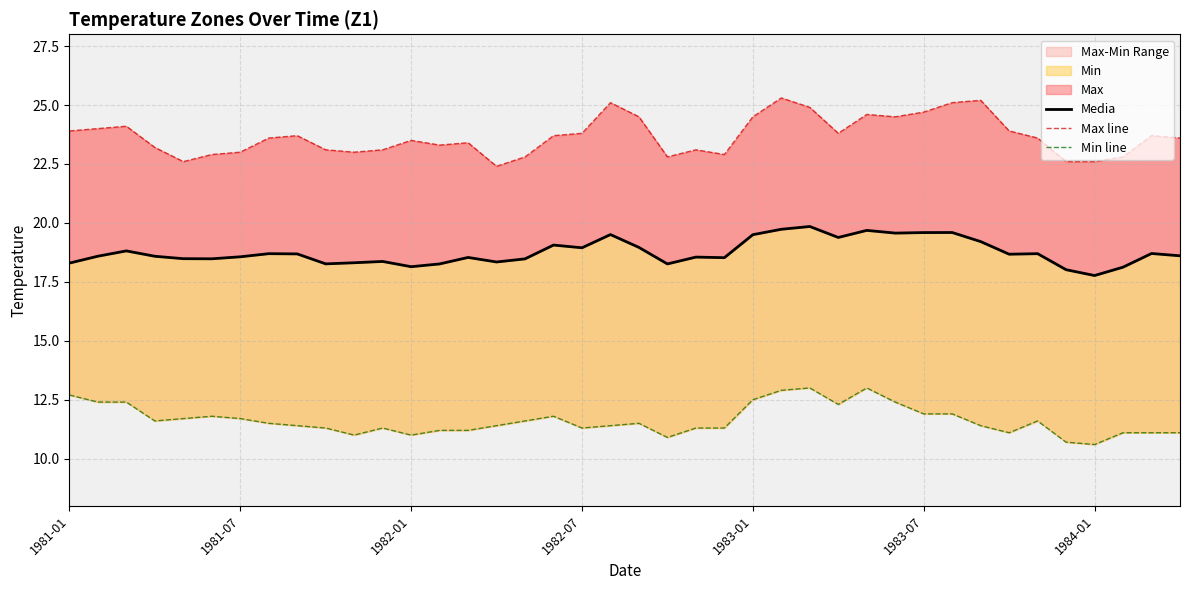

True or false: Max line and Min line cross at least once.

False